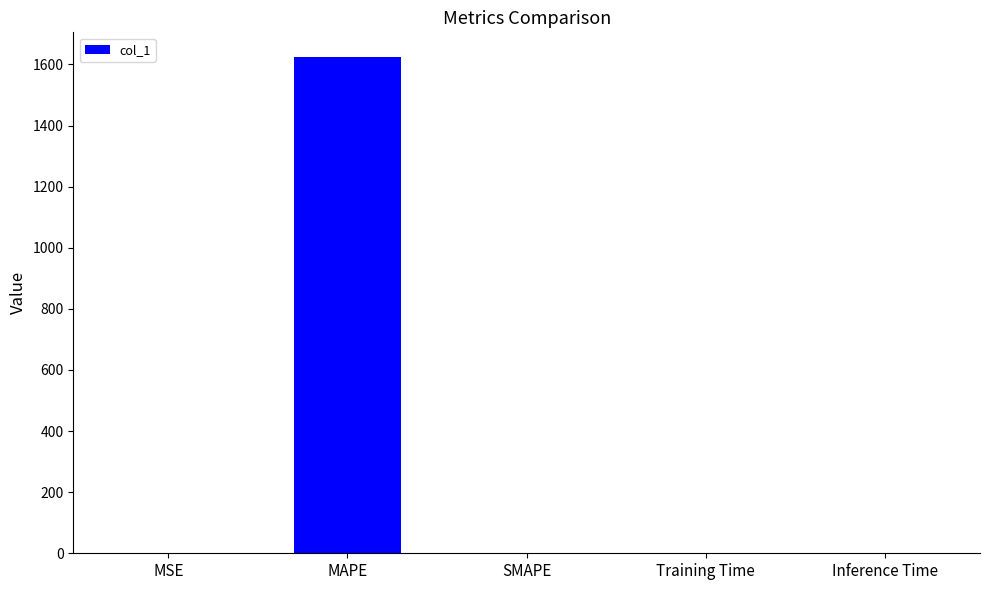

The value at Training Time is 0.0. True or false?

True